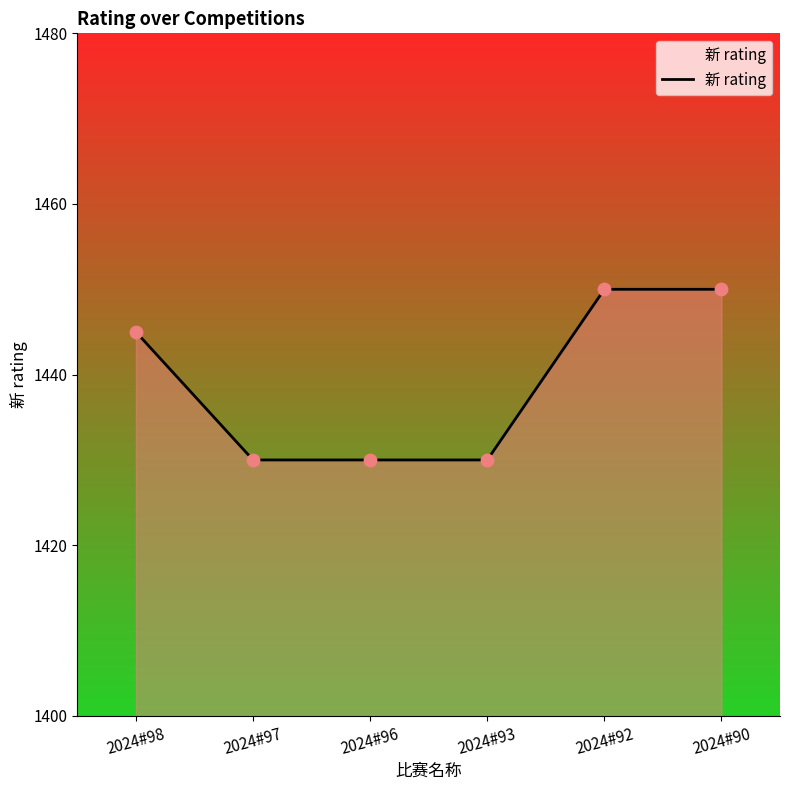

Which has a higher value, 2024#90 or 2024#98?

2024#90